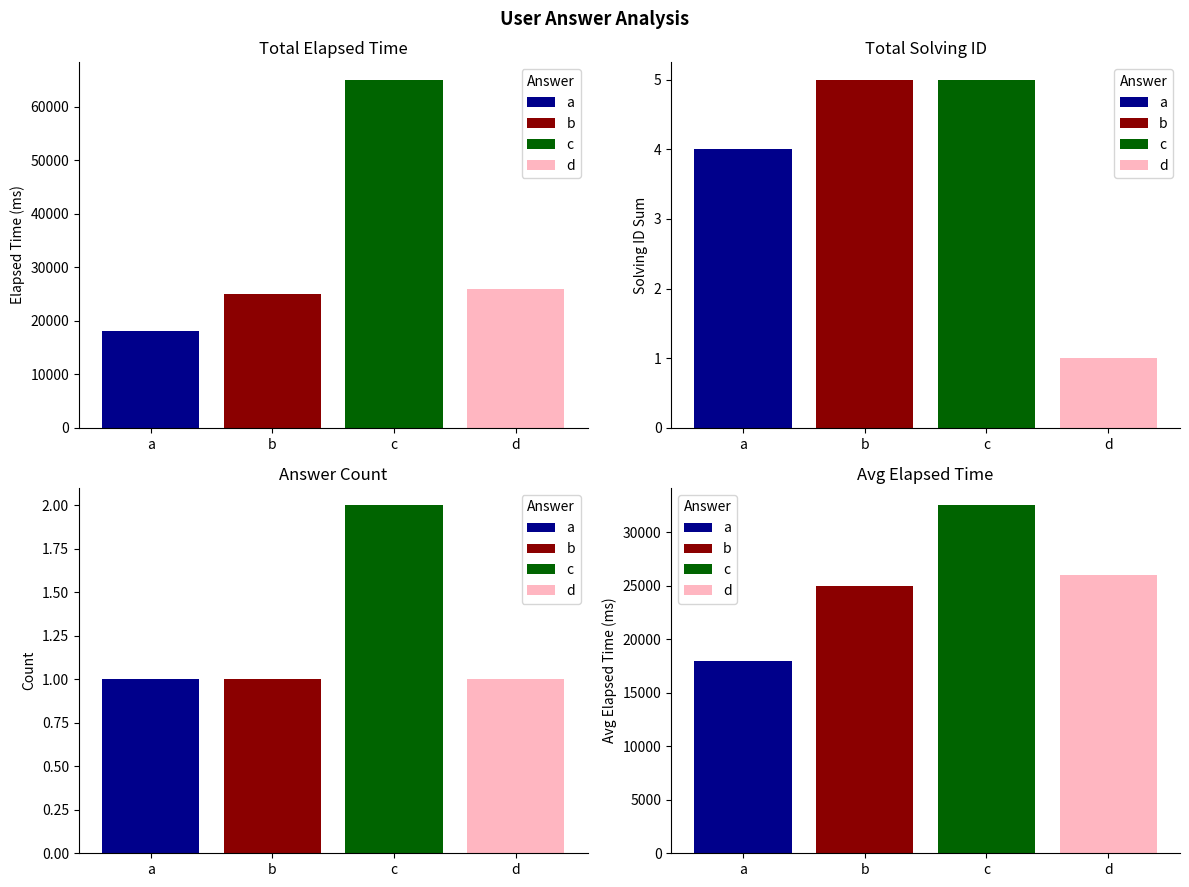

Between a and c, which series saw the biggest shift?

elapsed_time